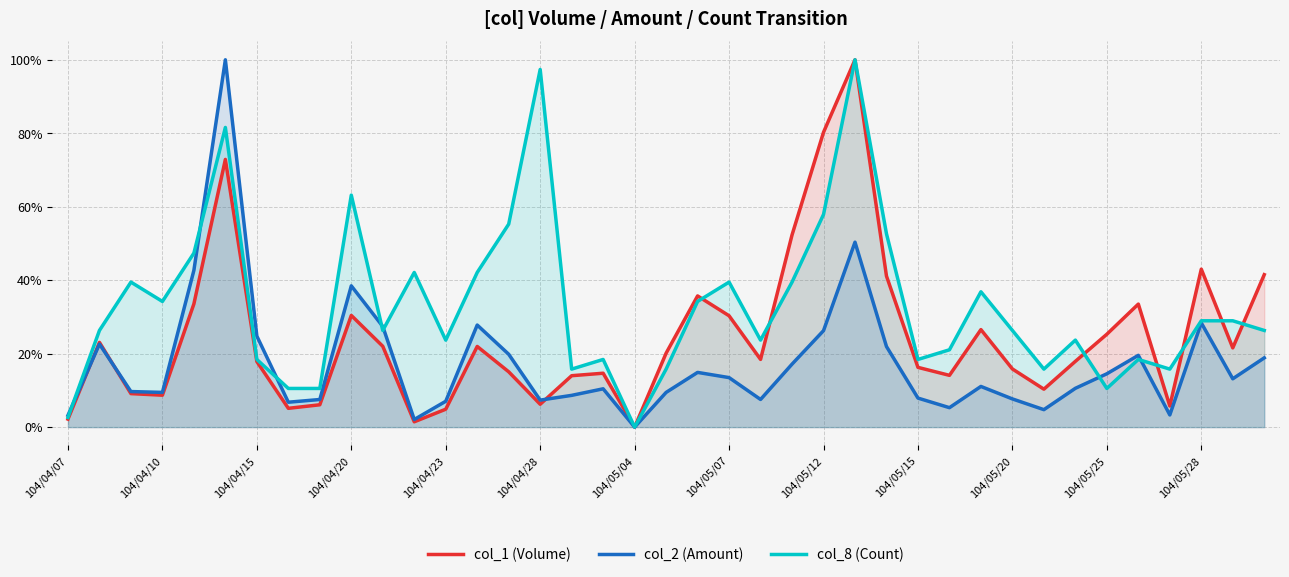

Which series has the largest total across all categories?

col_8 (Count)